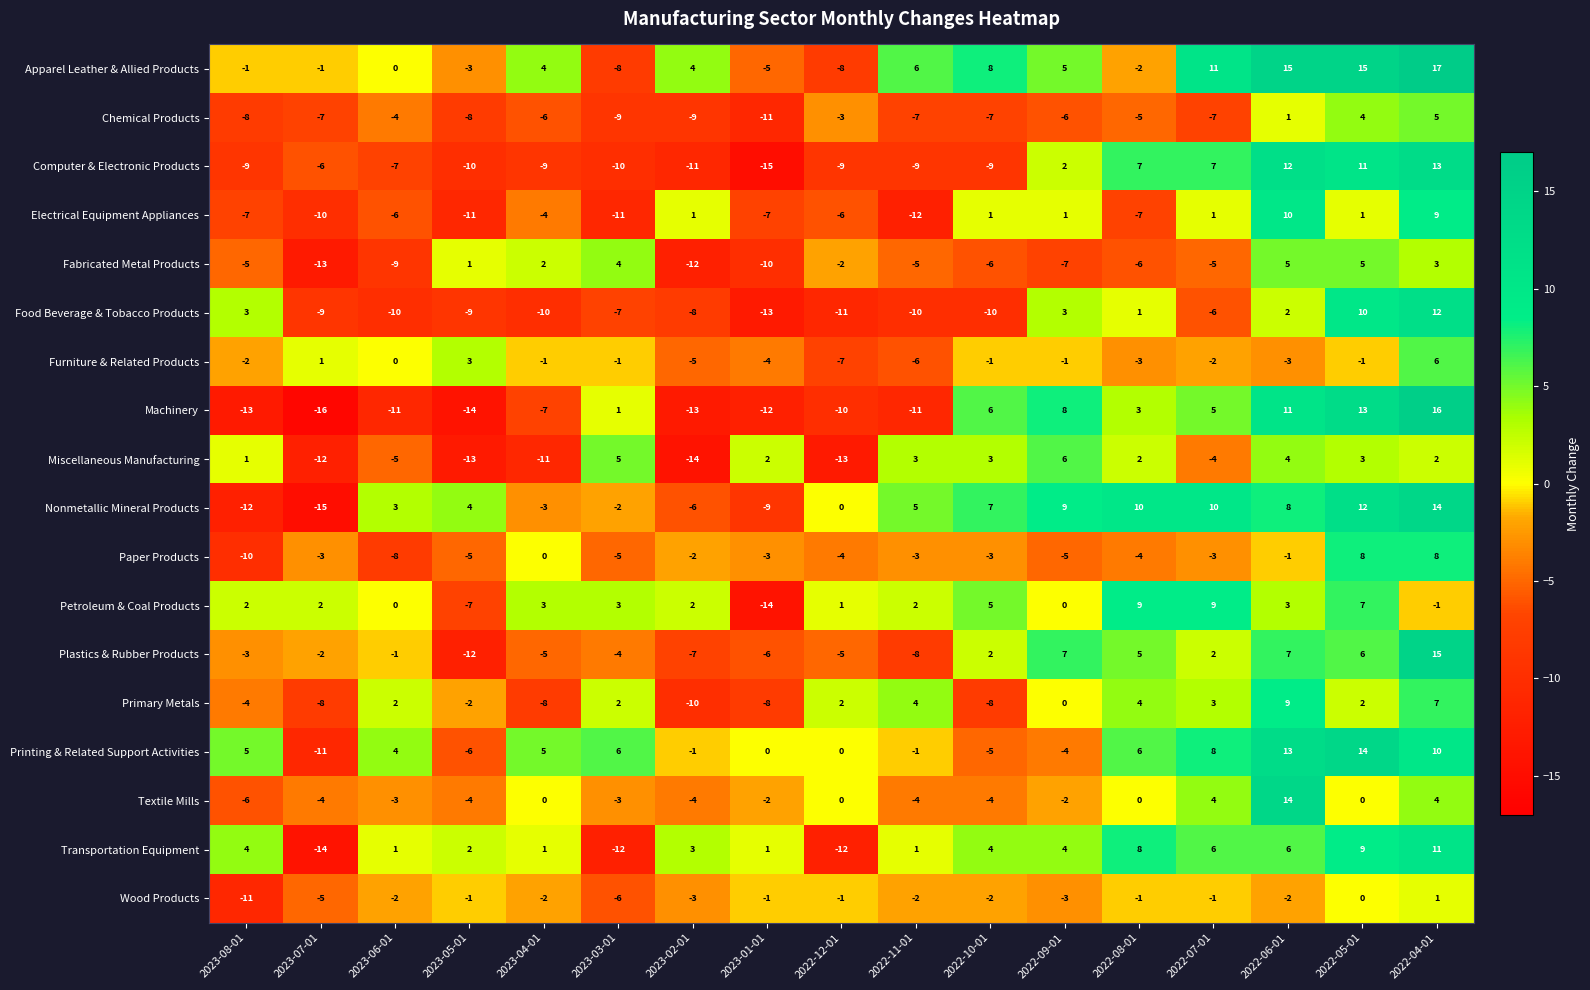

What is the maximum value shown in the chart?

17